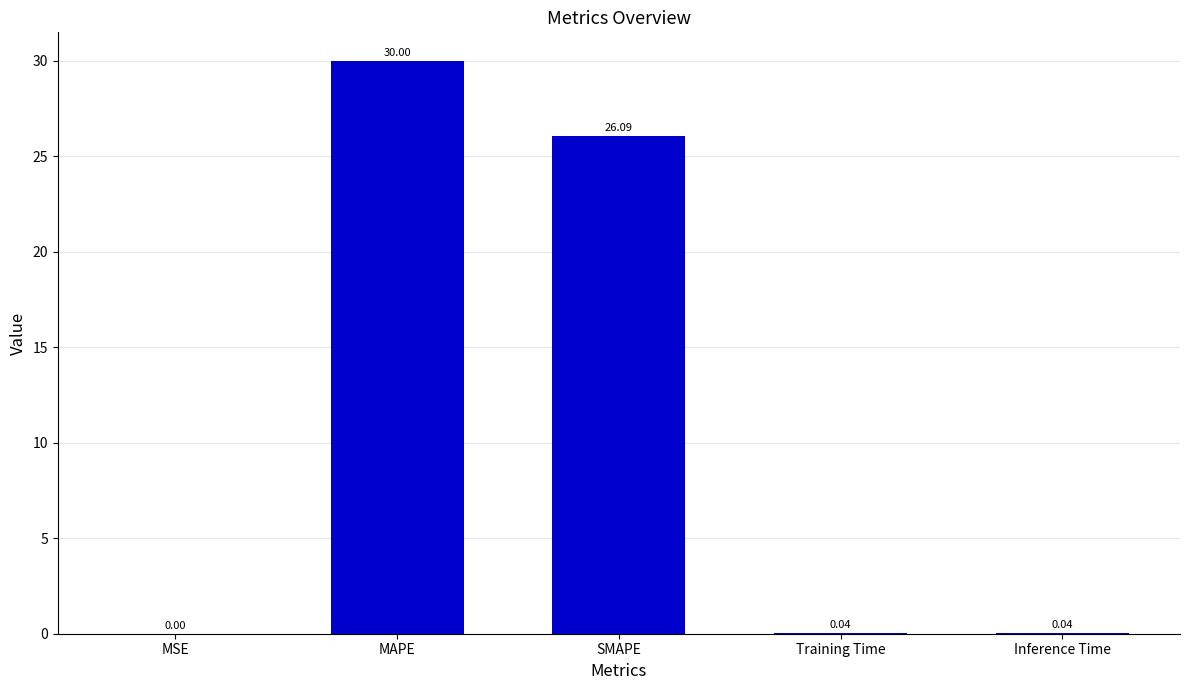

Does the chart contain stacked bars?

No